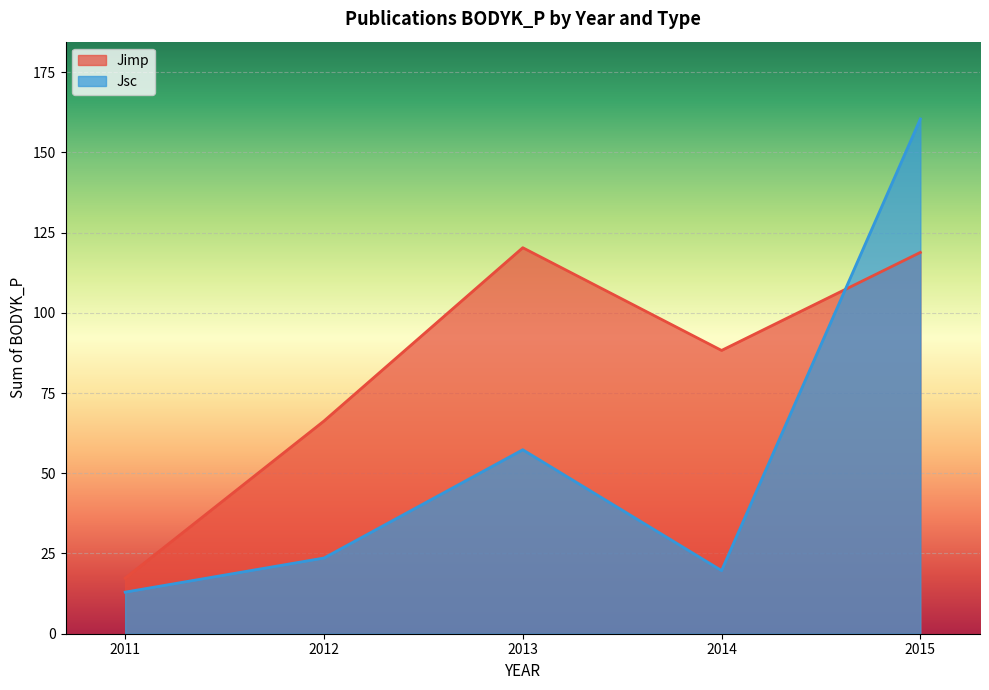

Does the chart display data point markers on the line(s)?

No